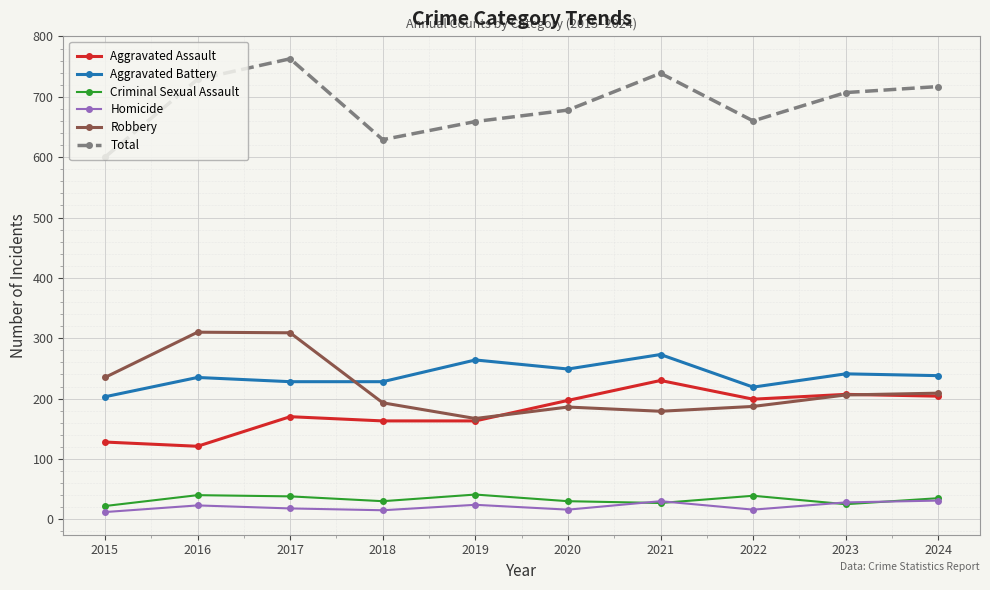

What is the average value of the Aggravated Assault series?

178